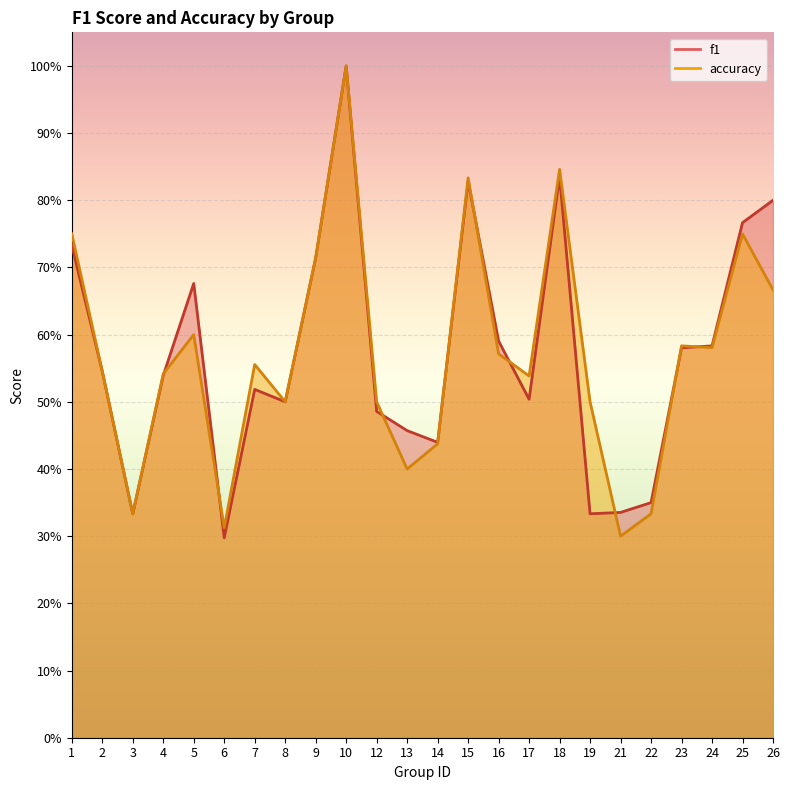

How many lines are shown in the chart?

2